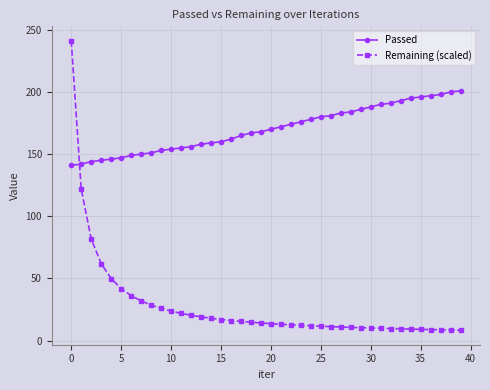

True or false: Remaining (scaled) and Passed cross at least once.

True